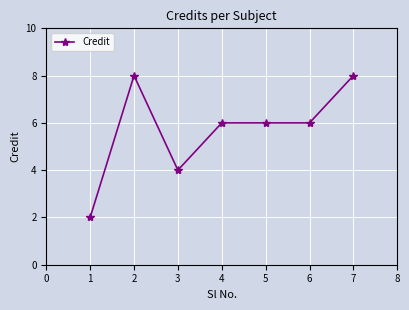

What is the value of the 3rd point from the left?

4